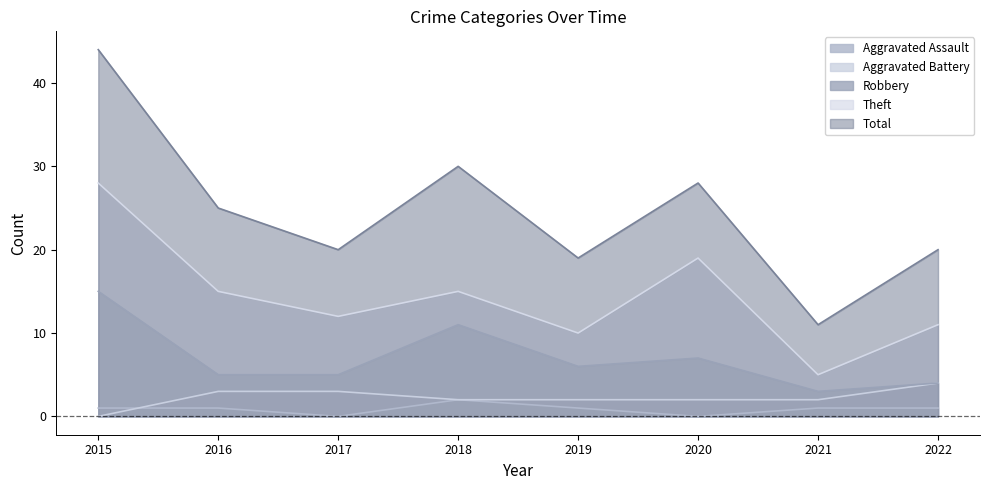

What is the value of the Total point at the 8th from the left?

20